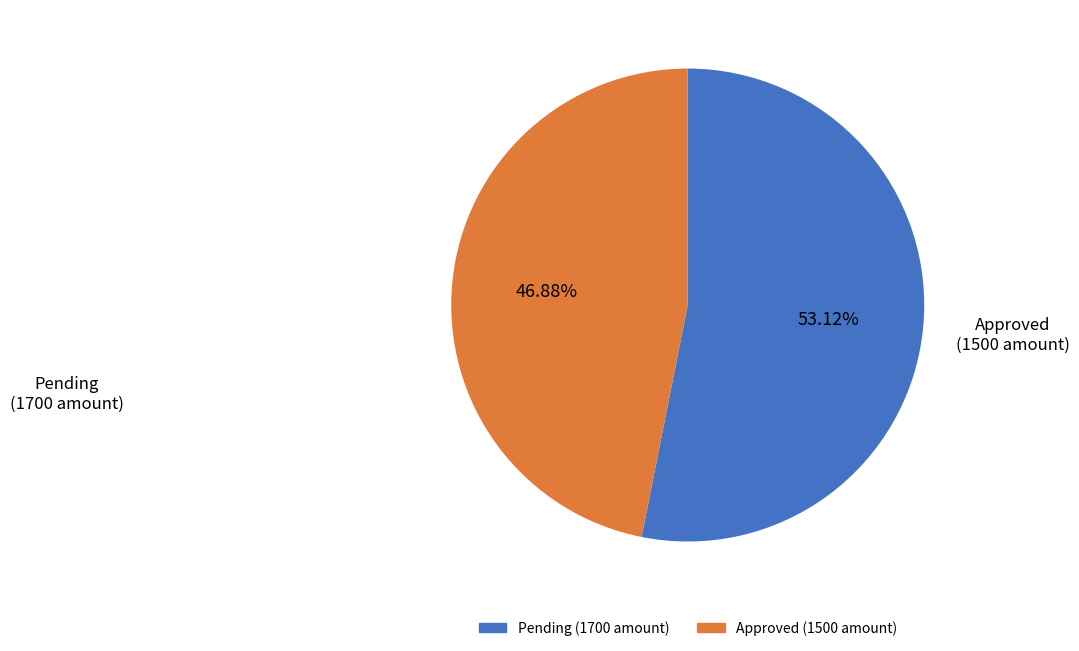

Is there a majority slice in this chart?

Yes